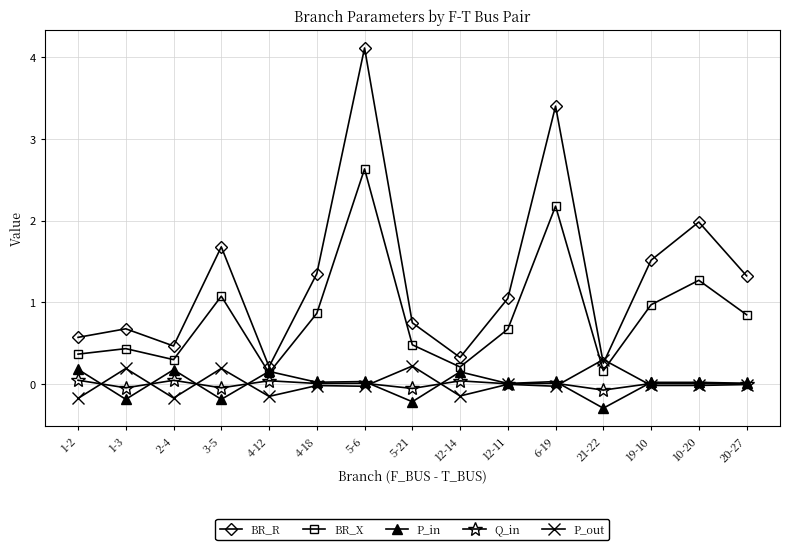

Where do BR_X and P_out first cross each other?

6-19 and 21-22